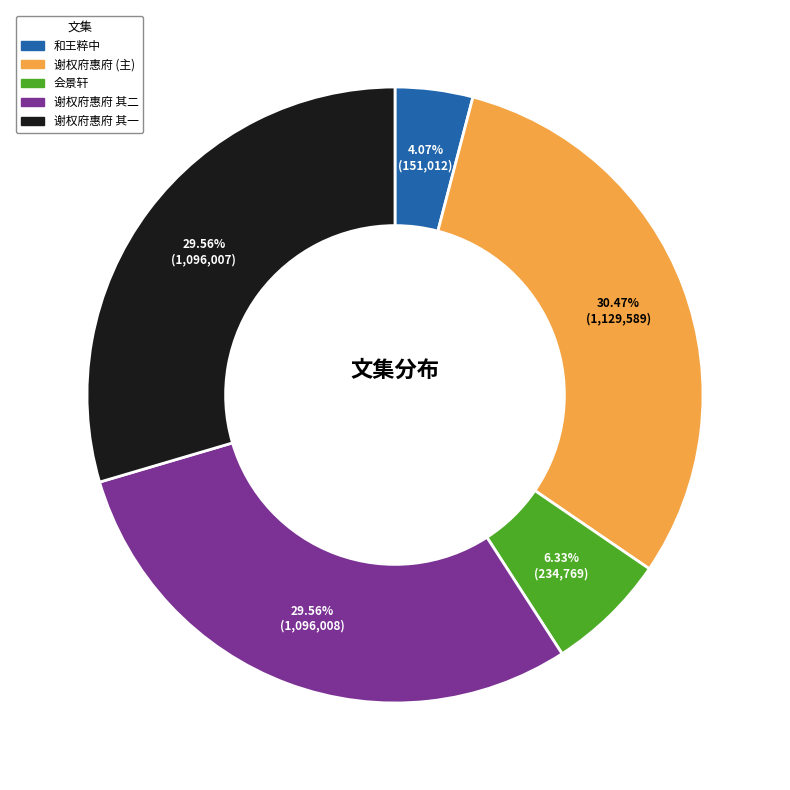

To the nearest percent, what is the average slice percentage?

20%